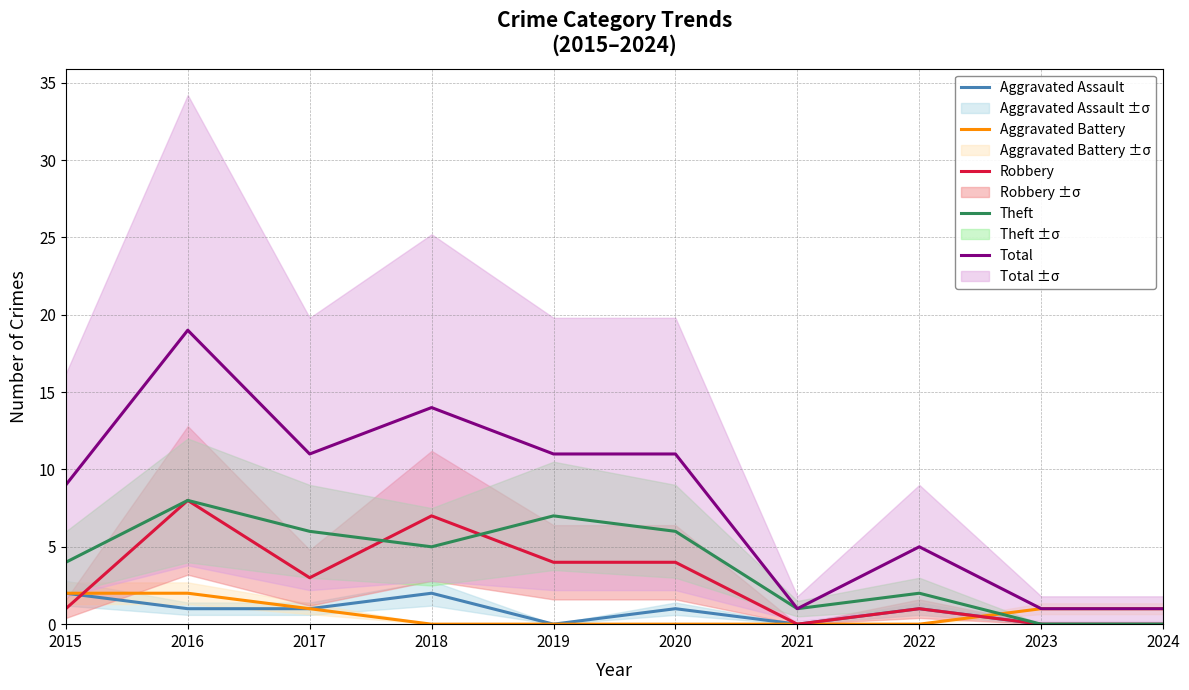

Where is Aggravated Battery nearest to the value 1?

2017